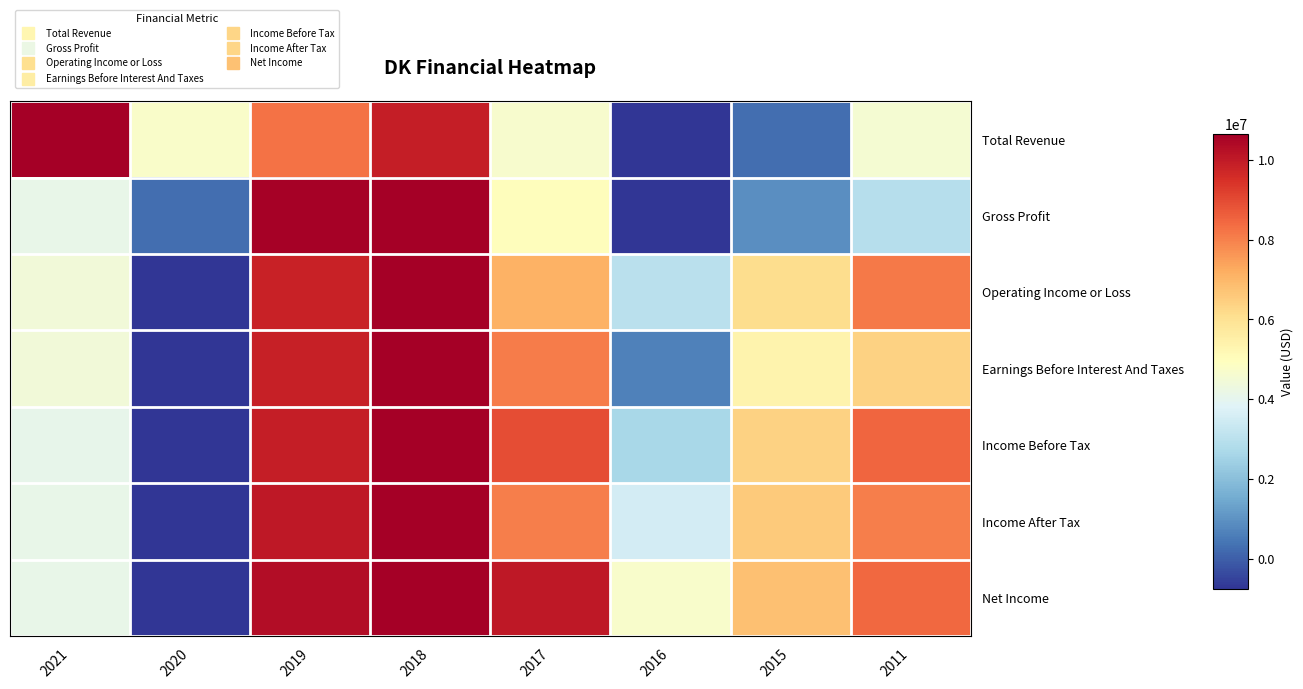

Reading left to right, what are all the values shown in this chart?

Total Revenue: 2021=1.0	2020=0.5	2019=0.8	2018=0.9	2017=0.5	2016=0.0	2015=0.1	2011=0.5
Gross Profit: 2021=0.4	2020=0.1	2019=1.0	2018=1.0	2017=0.5	2016=0.0	2015=0.1	2011=0.3
Operating Income or Loss: 2021=0.5	2020=0.0	2019=0.9	2018=1.0	2017=0.7	2016=0.3	2015=0.6	2011=0.8
Earnings Before Interest And Taxes: 2021=0.5	2020=0.0	2019=0.9	2018=1.0	2017=0.8	2016=0.1	2015=0.5	2011=0.6
Income Before Tax: 2021=0.4	2020=0.0	2019=0.9	2018=1.0	2017=0.9	2016=0.3	2015=0.6	2011=0.8
Income After Tax: 2021=0.4	2020=0.0	2019=0.9	2018=1.0	2017=0.8	2016=0.4	2015=0.6	2011=0.8
Net Income: 2021=0.4	2020=0.0	2019=1.0	2018=1.0	2017=0.9	2016=0.5	2015=0.7	2011=0.8